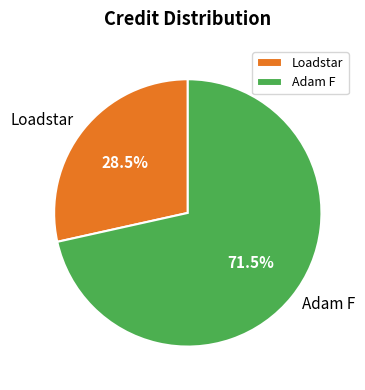

How many segments does this pie chart have?

2